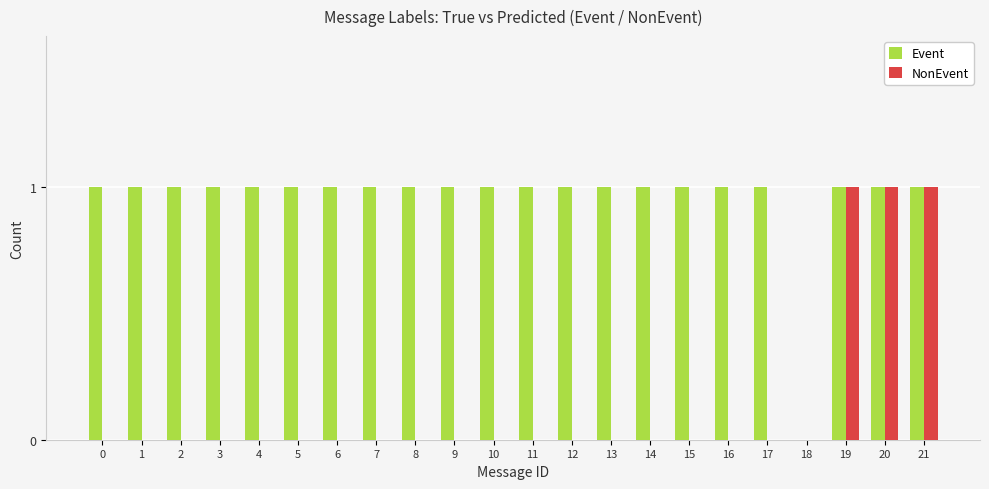

Reading left to right, what are all the values shown in this chart?

Event: 0=1	1=1	2=1	3=1	4=1	5=1	6=1	7=1	8=1	9=1	10=1	11=1	12=1	13=1	14=1	15=1	16=1	17=1	18=0	19=1	20=1	21=1
NonEvent: 0=0	1=0	2=0	3=0	4=0	5=0	6=0	7=0	8=0	9=0	10=0	11=0	12=0	13=0	14=0	15=0	16=0	17=0	18=0	19=1	20=1	21=1